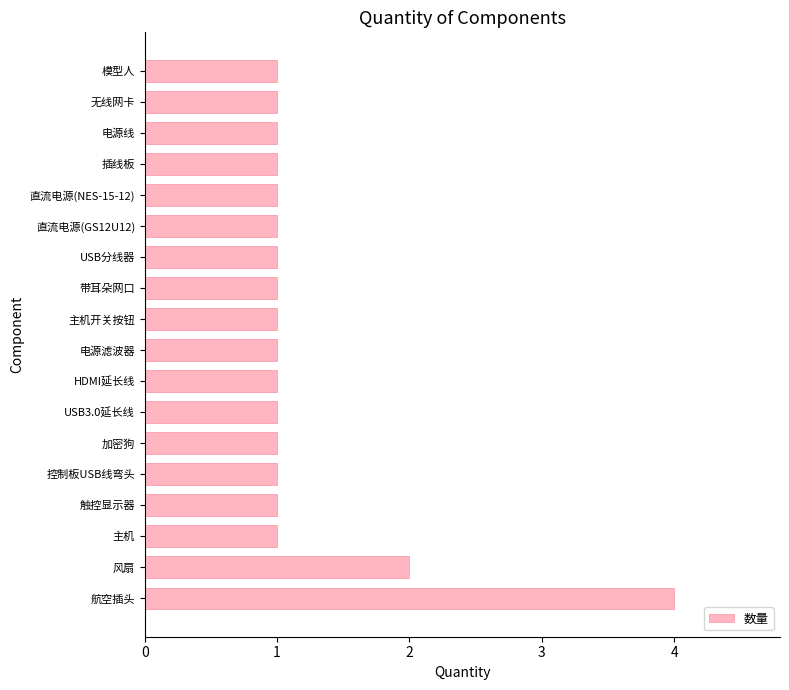

What is the difference between the maximum and second lowest values?

3